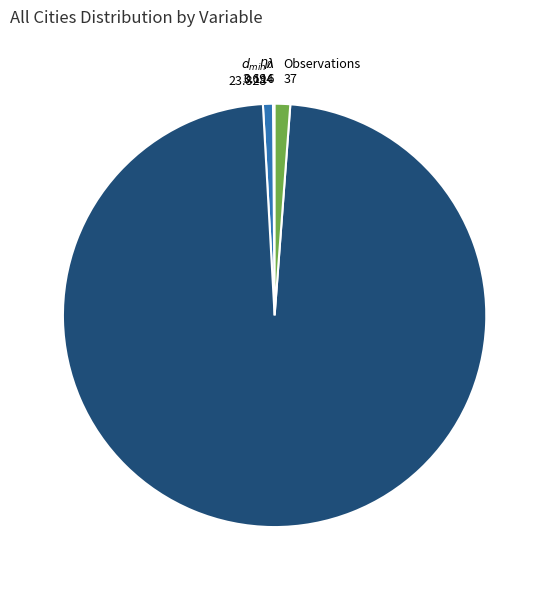

How many slices are in this pie chart?

5